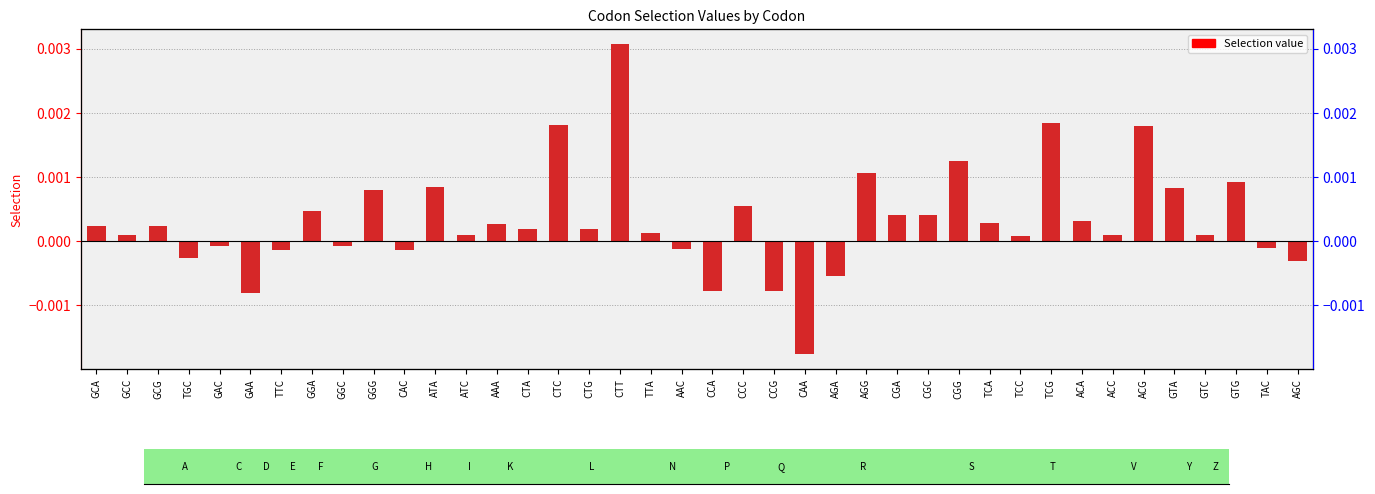

Are the bars grouped side by side (vs. stacked)?

No